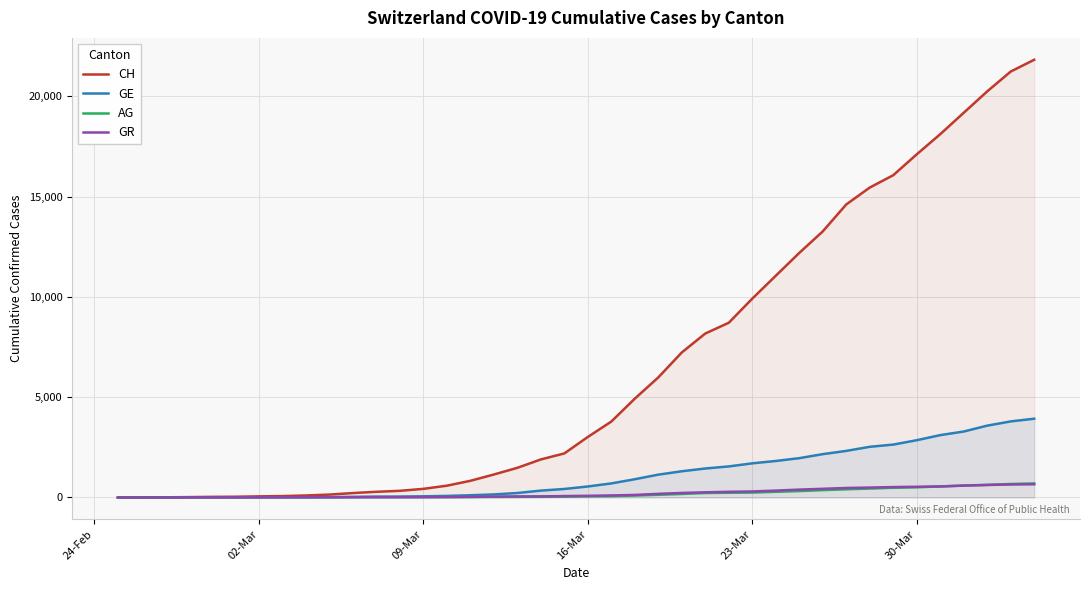

What is the maximum value for AG?

702